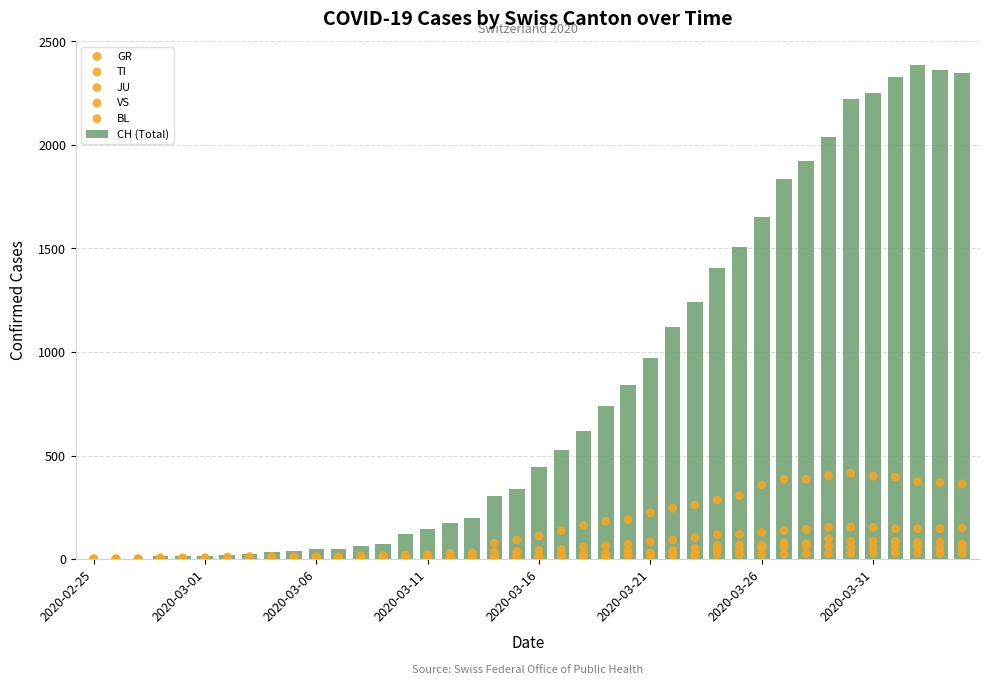

Which series reaches the maximum Y coordinate?

CH (Total)